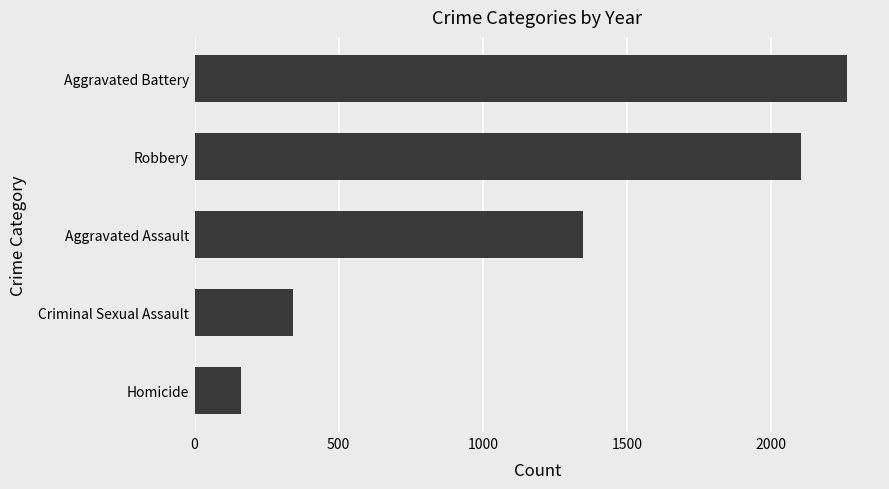

Reading bottom to top, extract all data points from this chart.

162	343	1346	2102	2264